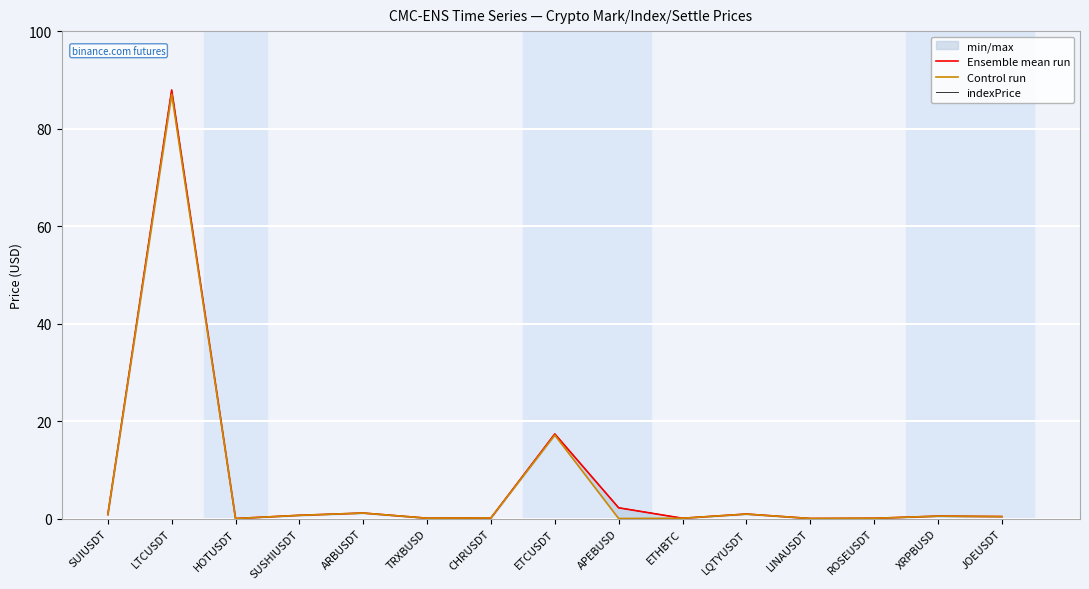

Where do indexPrice and Ensemble mean run first cross each other?

HOTUSDT and SUSHIUSDT